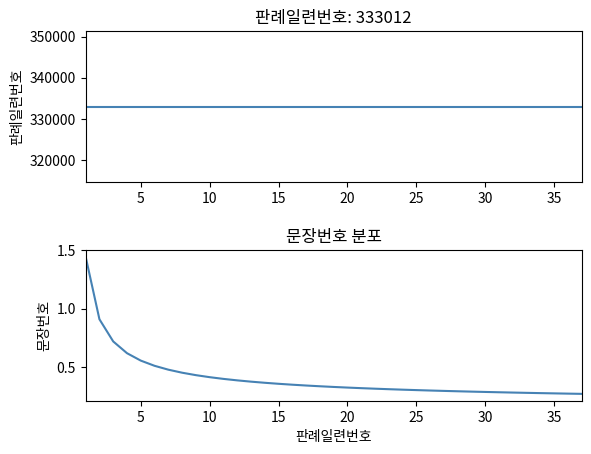

Is it true that 문장번호 equals 0.6 at 0?

False